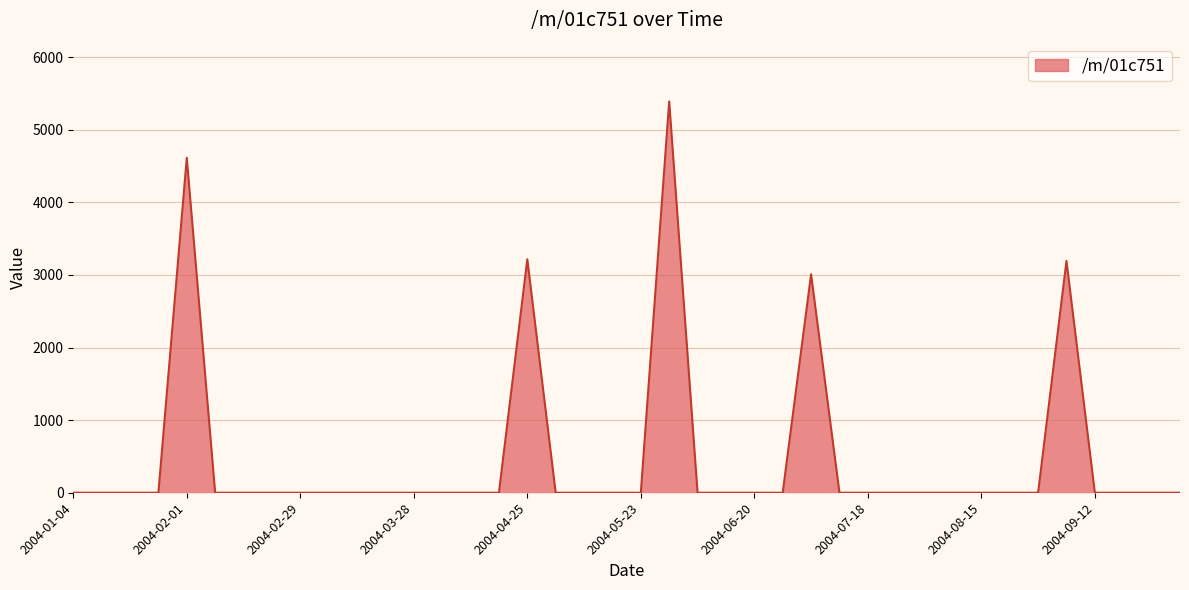

Count the number of categories in the chart.

40